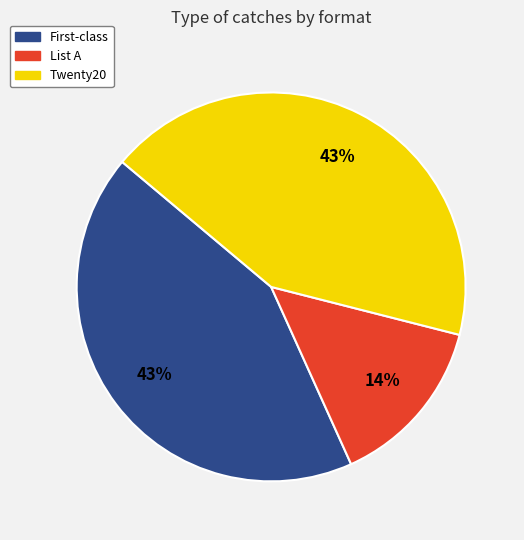

Which category has the smallest portion of the pie?

List A